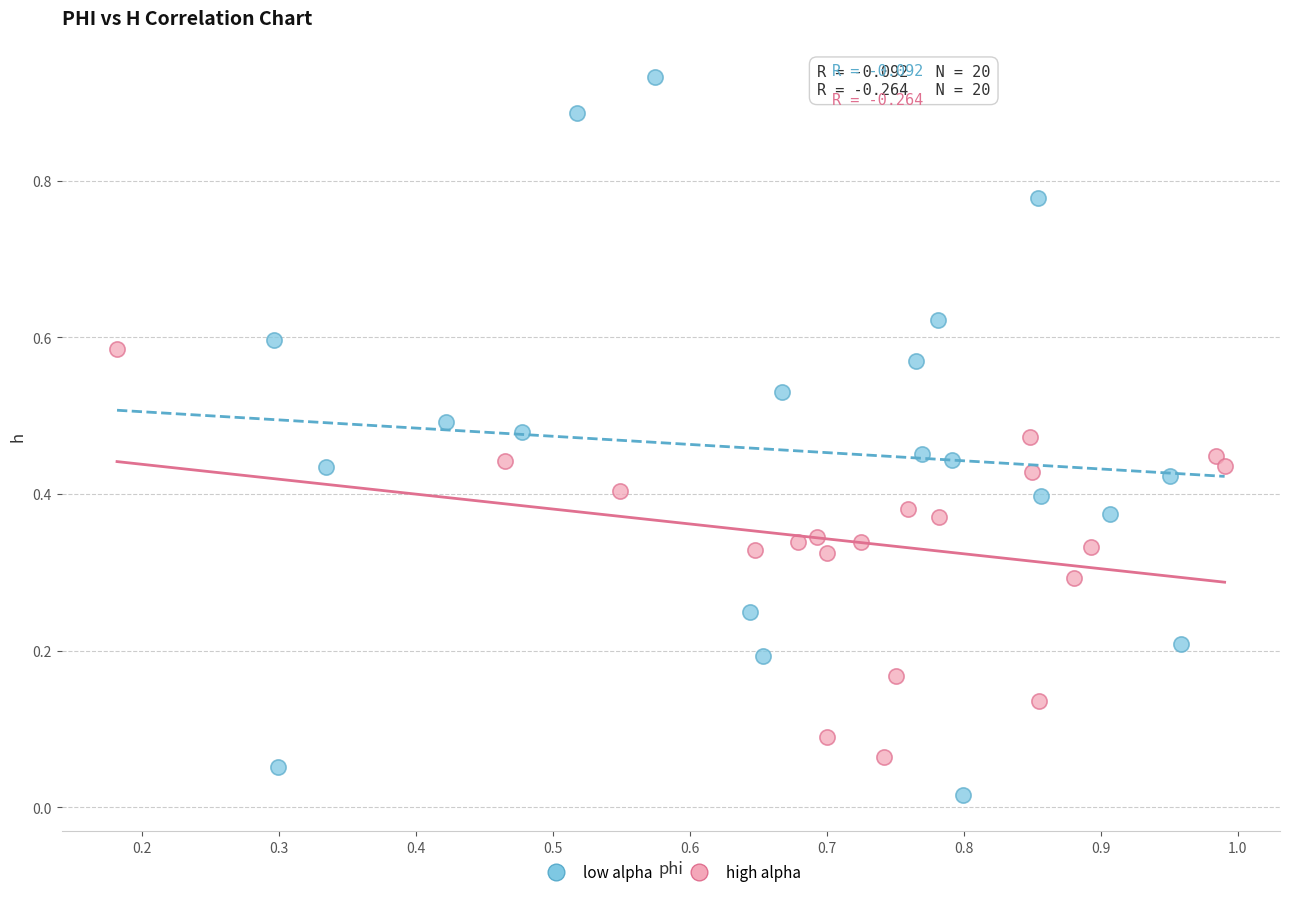

Which series reaches the minimum Y coordinate?

low alpha